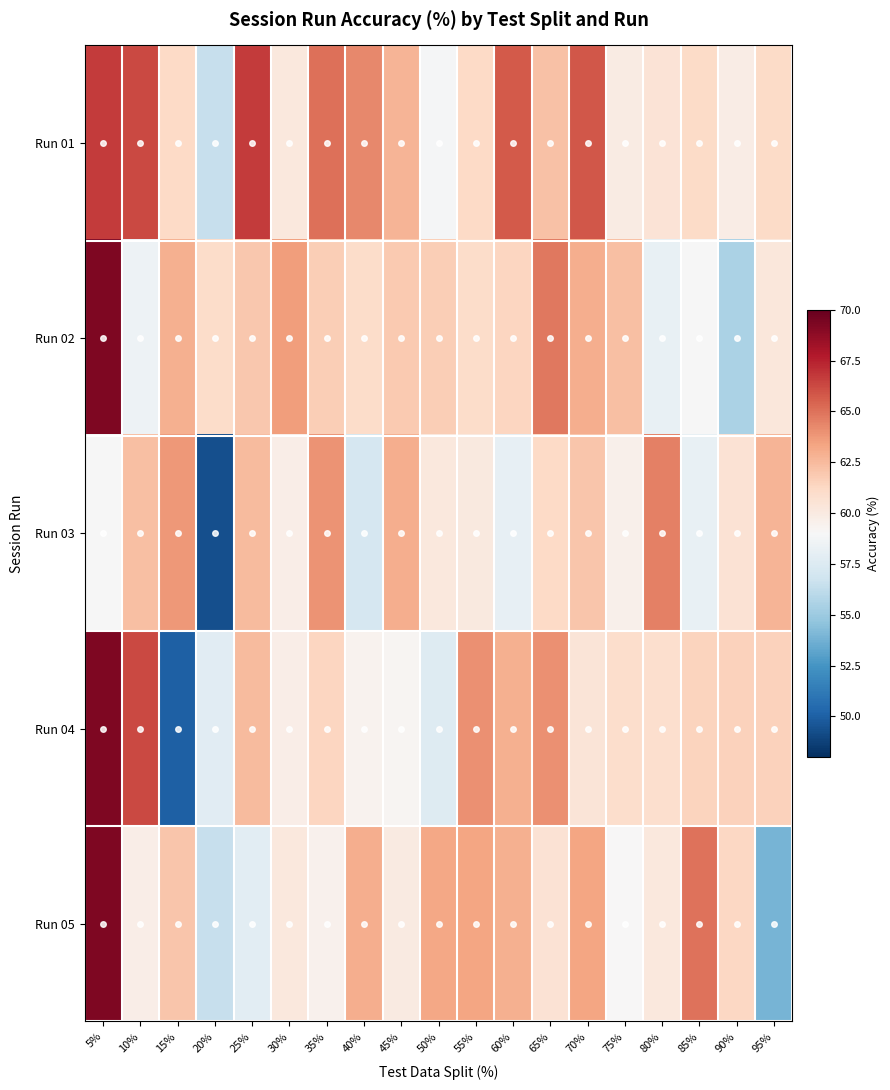

At which category does the chart reach its peak across all series?

5%